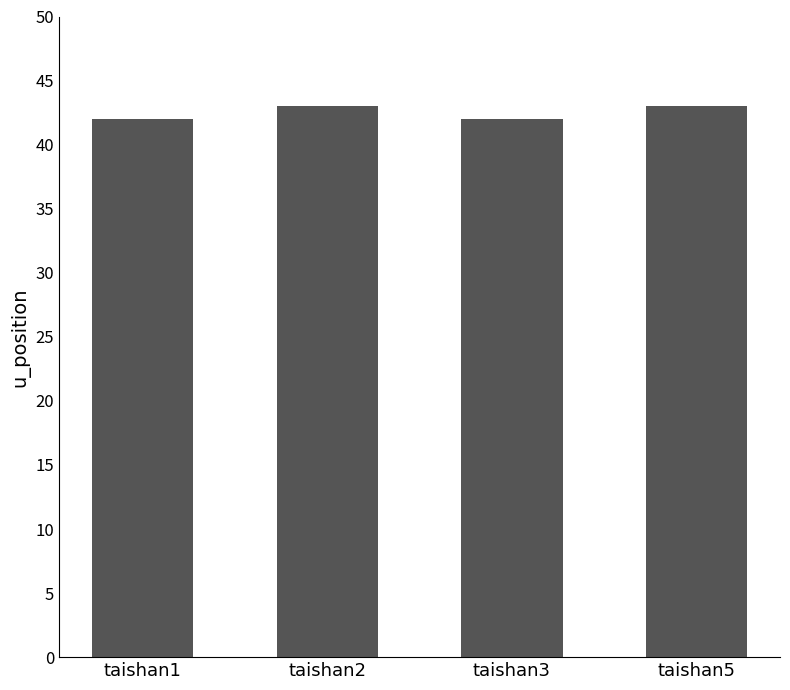

What is the sum of the values at taishan1 and taishan3?

84